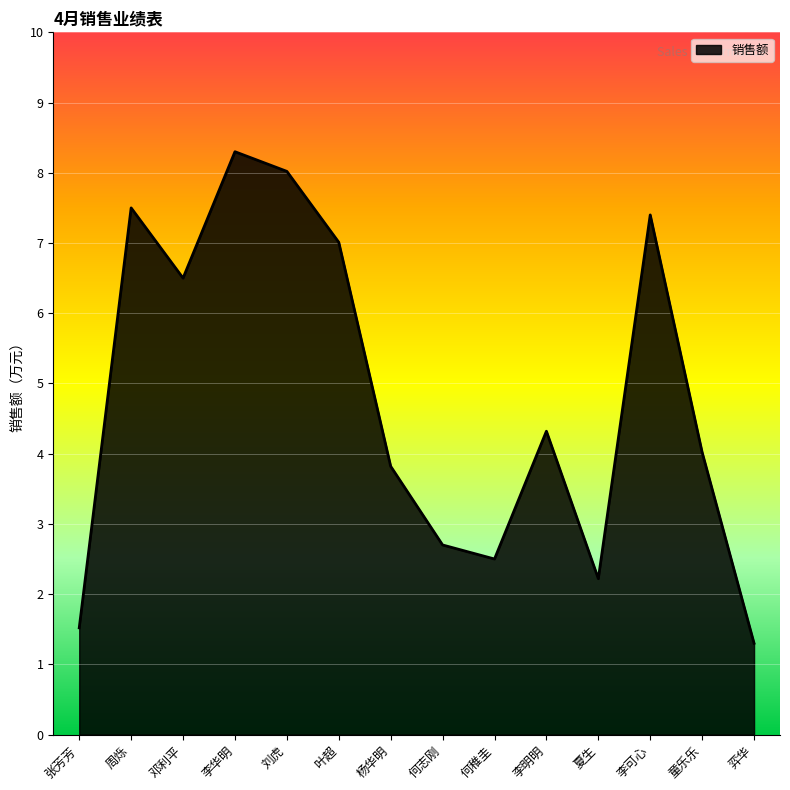

Reading left to right, list all the values displayed in this chart.

1.5	7.5	6.5	8.3	8.0	7.0	3.8	2.7	2.5	4.3	2.2	7.4	4.0	1.3